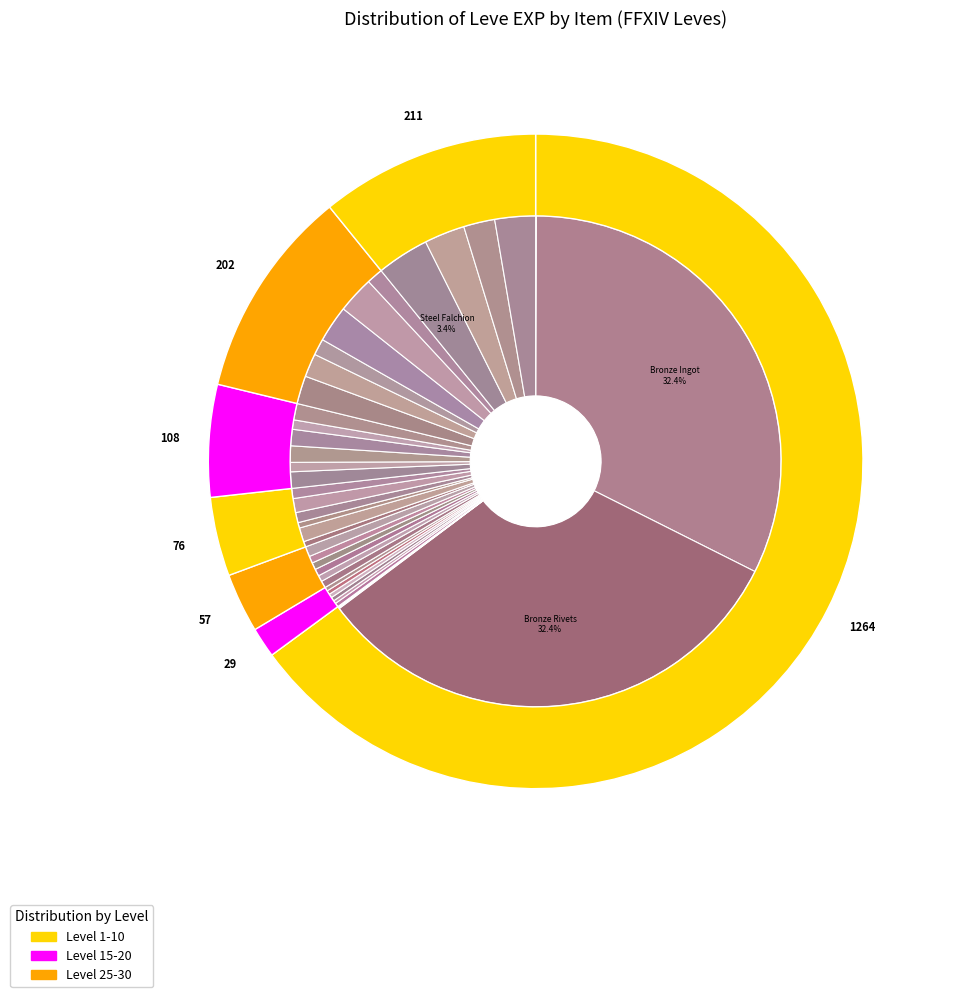

Which slice is the smallest?

Bronze Hatchet